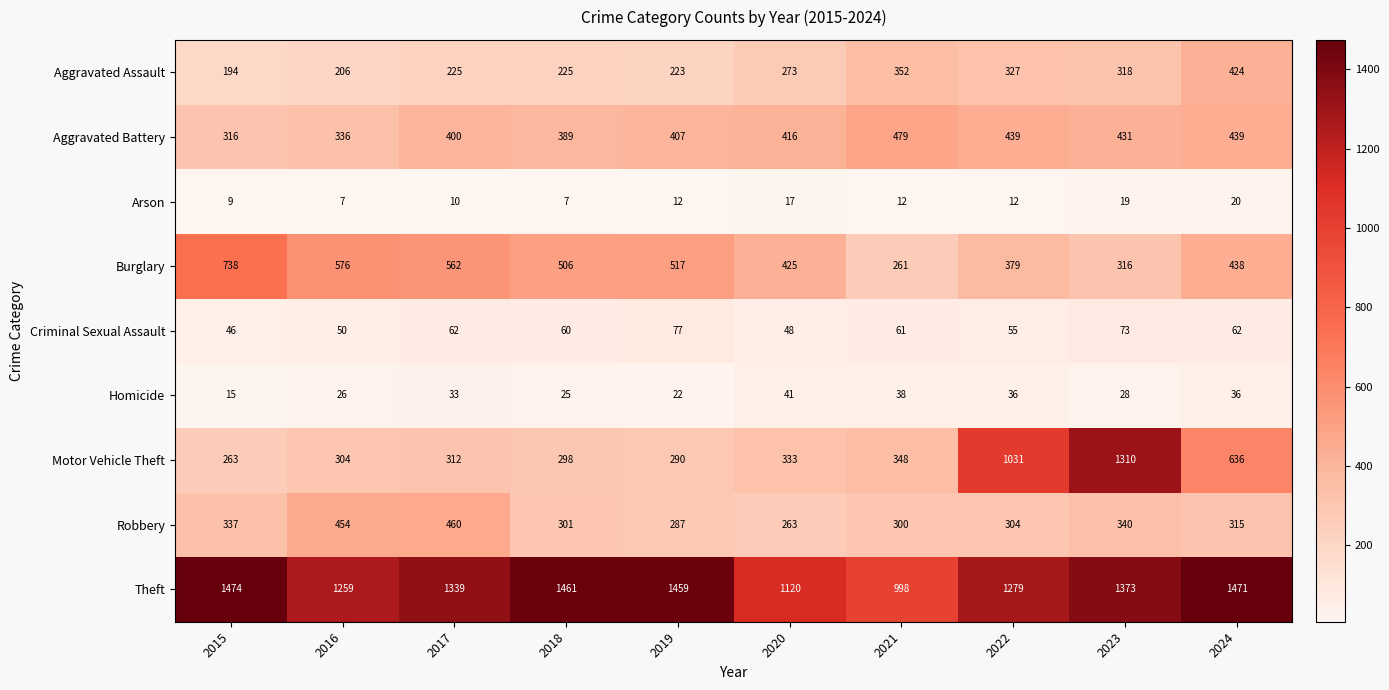

What is the average value of the Theft series?

1323